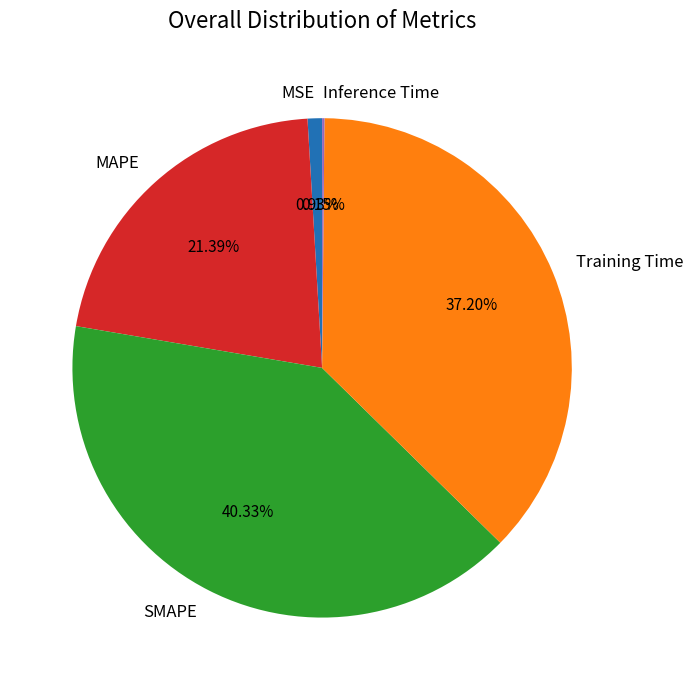

What percentage is the MAPE slice, to the nearest percent?

21%